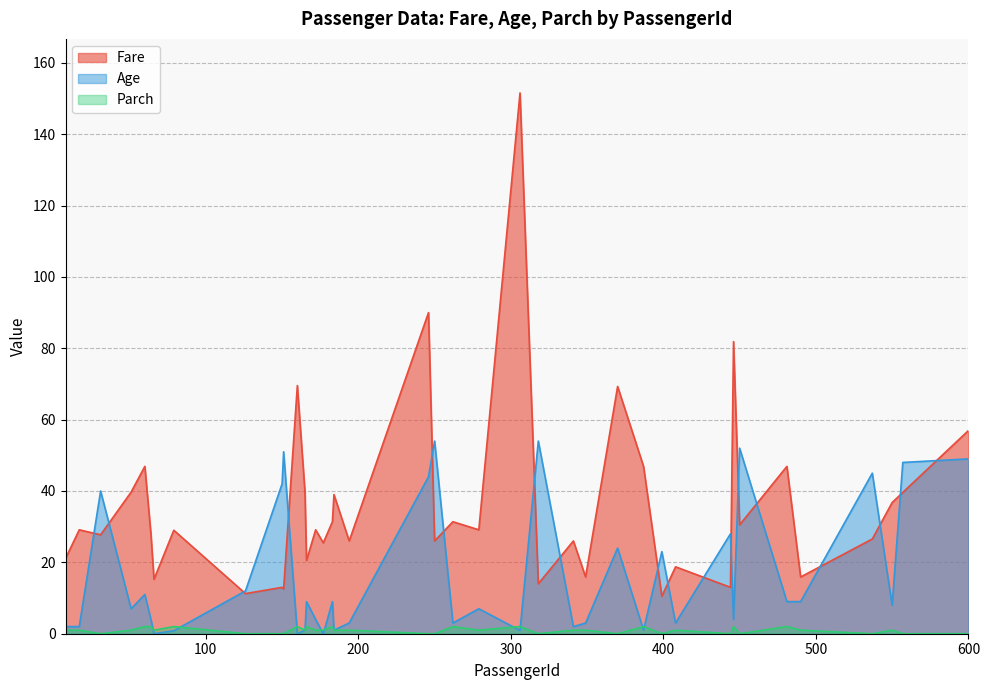

What is the difference between the highest and lowest values at 66?

15.2